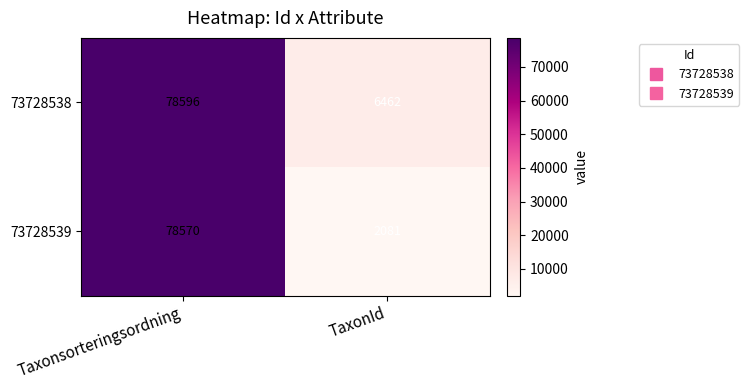

What is the difference between the 73728538 values at Taxonsorteringsordning and TaxonId?

72134